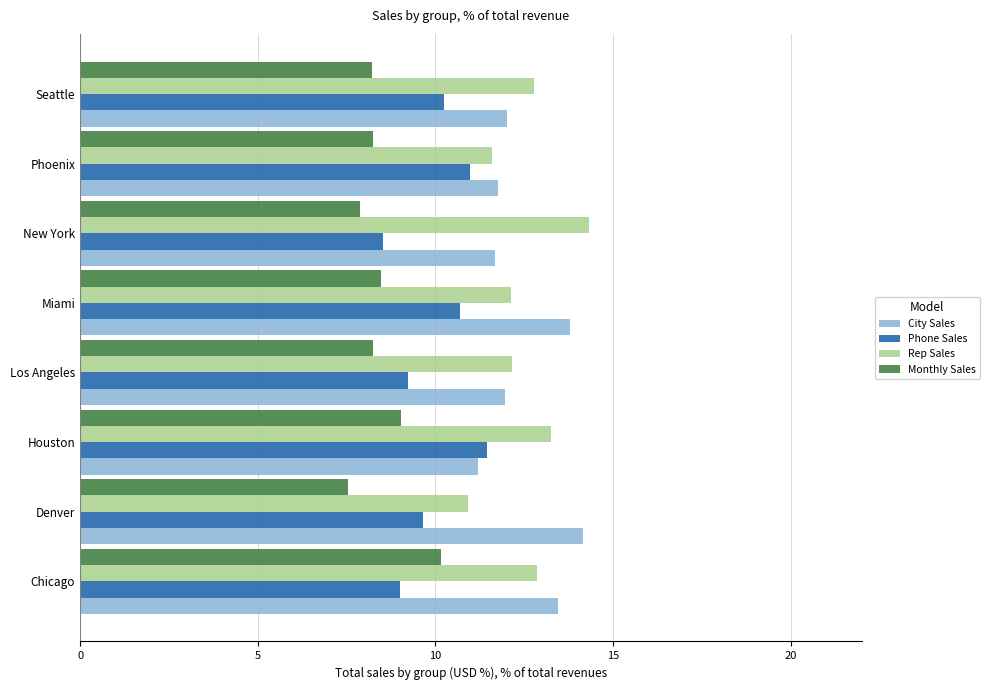

What are all the series names shown in the legend?

City Sales, Phone Sales, Rep Sales, Monthly Sales